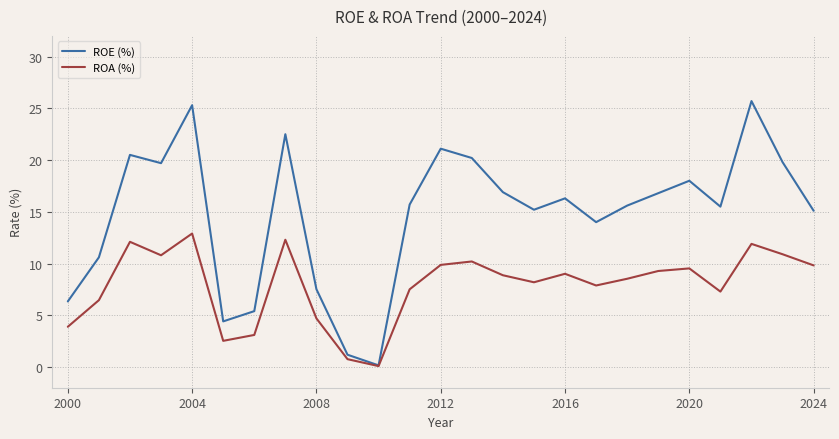

What is the highest value of the ROE (%) series?

25.7